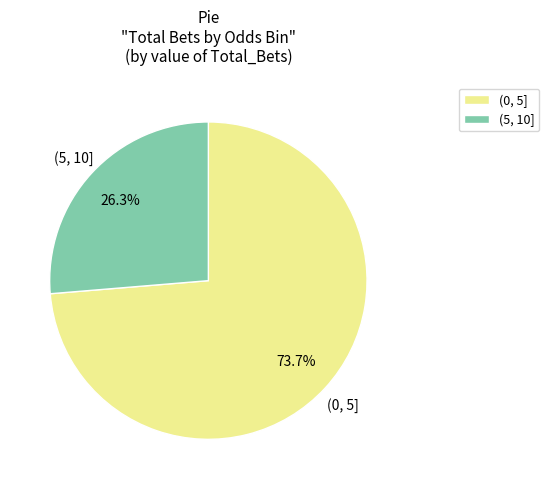

The (0, 5] slice represents 65% of the pie. True or false?

False